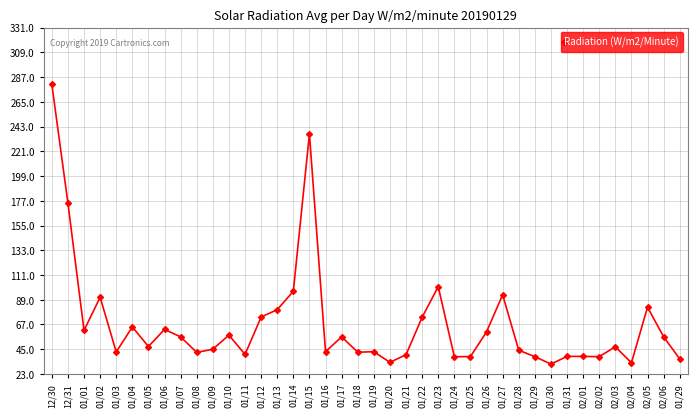

Which has a higher value, 02/04 or 01/11?

01/11